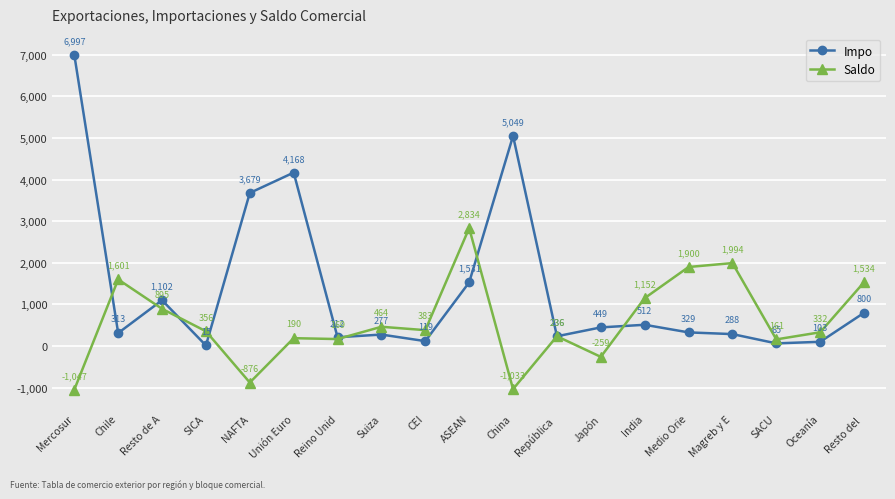

What is the value of the Saldo point at the 8th from the left?

464